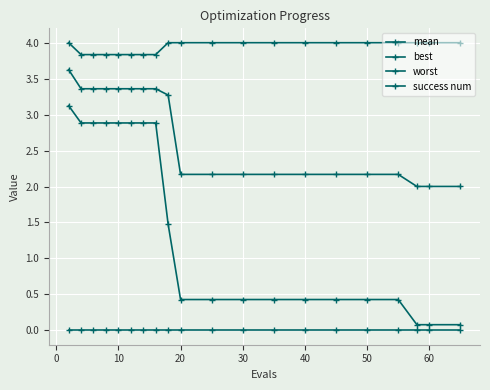

Which series has the largest total across all categories?

worst